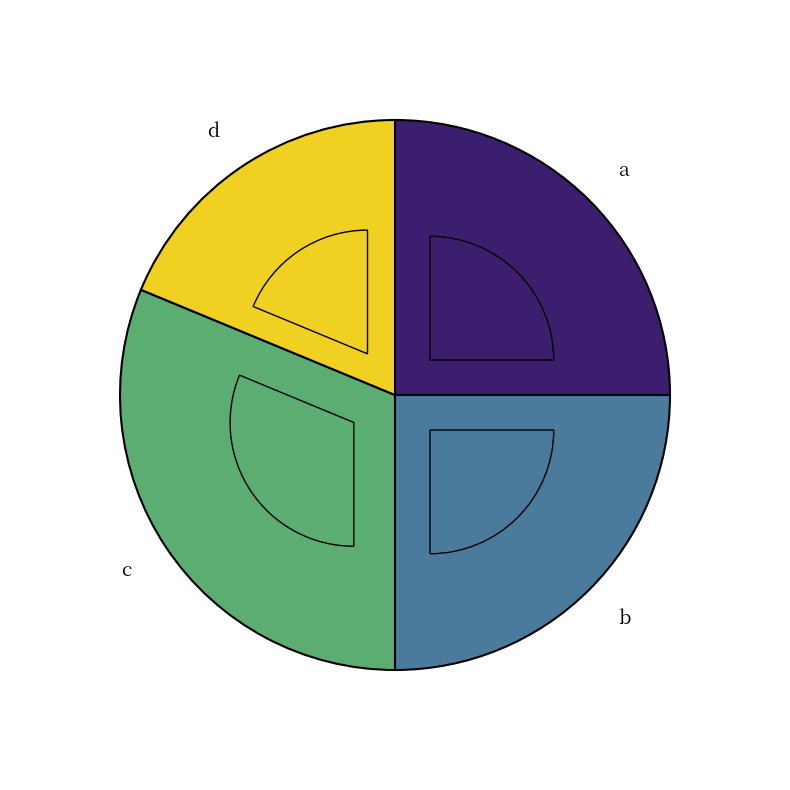

To the nearest percent, what is the difference between the b and d slice percentages?

6%